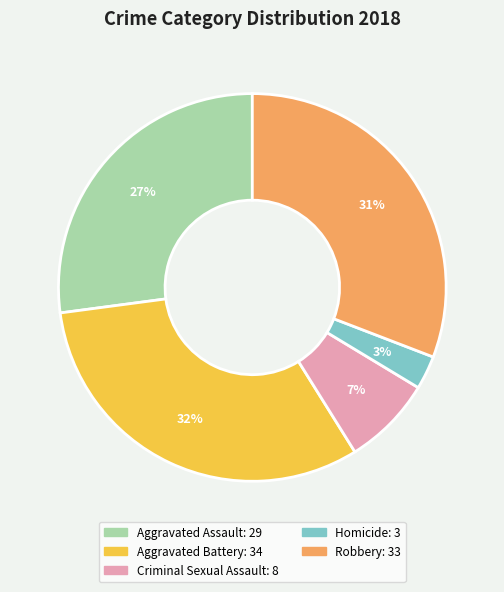

The Homicide slice represents 9% of the pie. True or false?

False